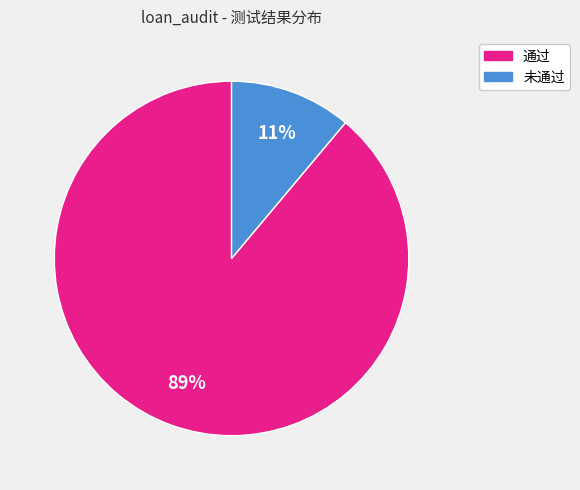

Is there a majority slice in this chart?

Yes